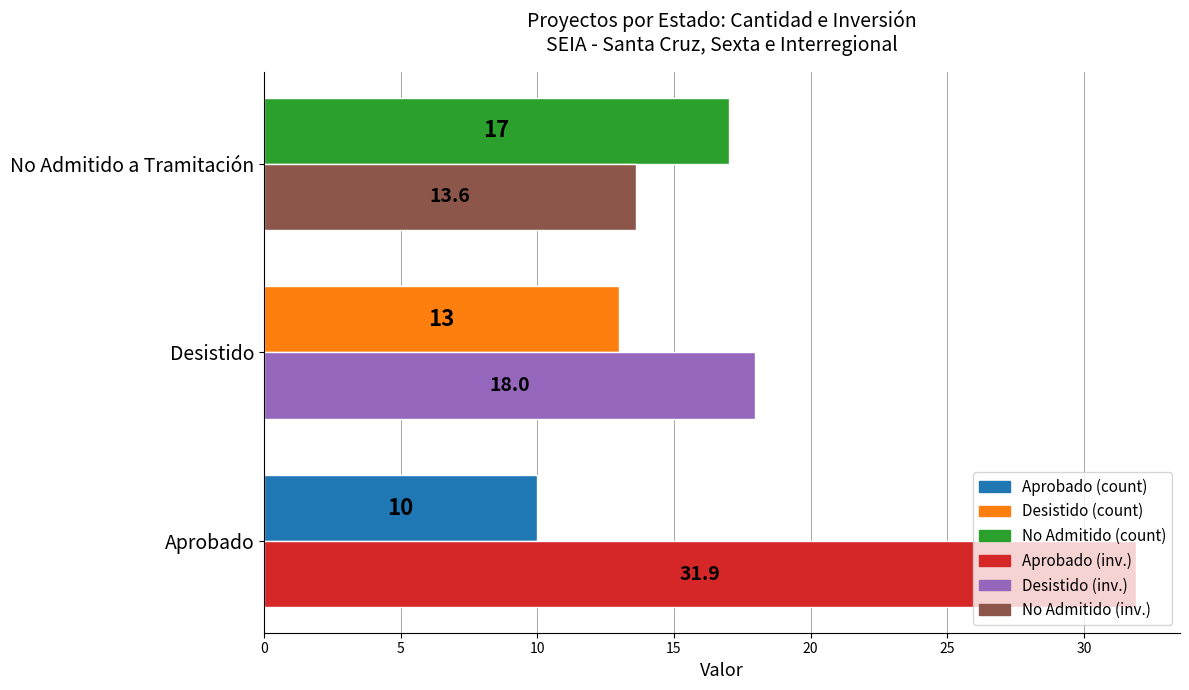

What is the maximum value shown in the chart?

31.9